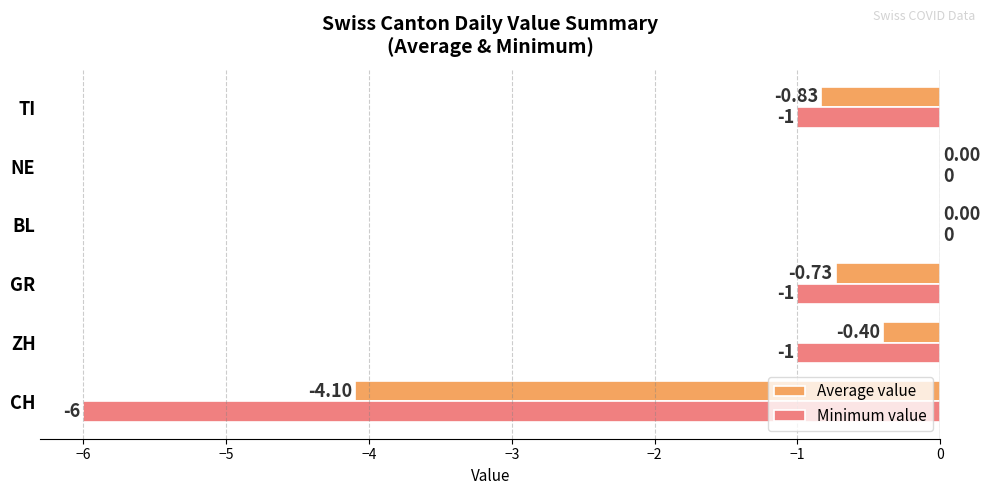

Which series has the largest total across all categories?

Average value